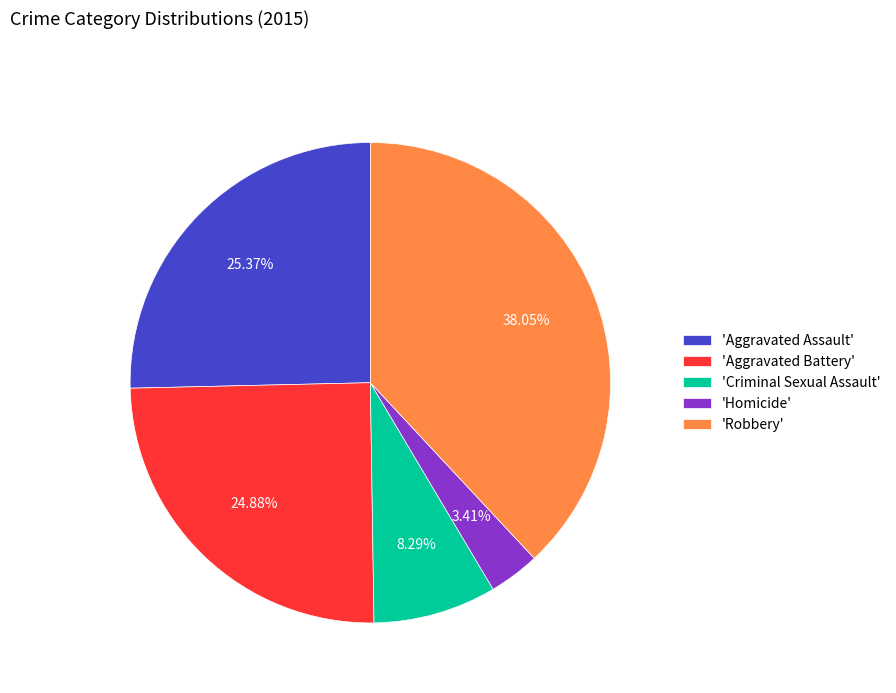

Which slice is the largest?

'Robbery'